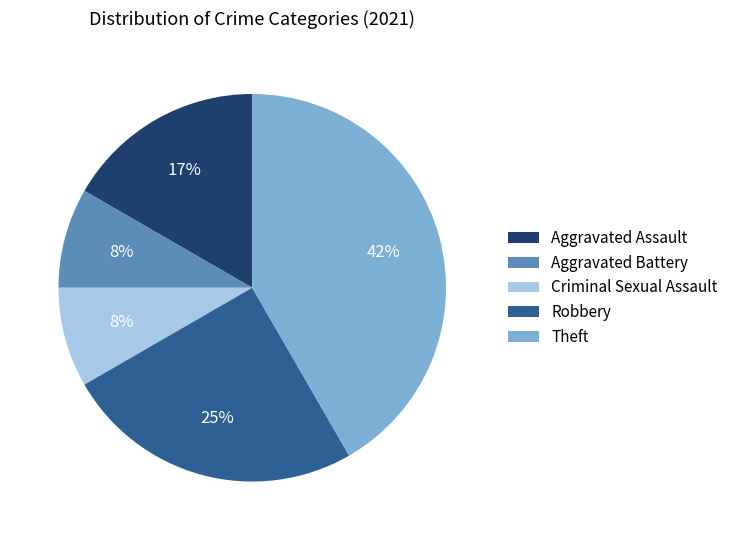

Is the sum of Robbery and Aggravated Battery greater than half?

No